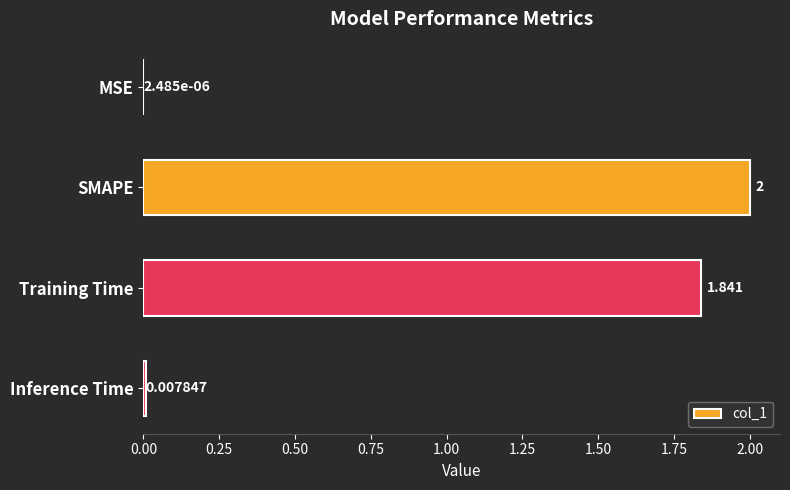

Which has a higher value, Inference Time or SMAPE?

SMAPE